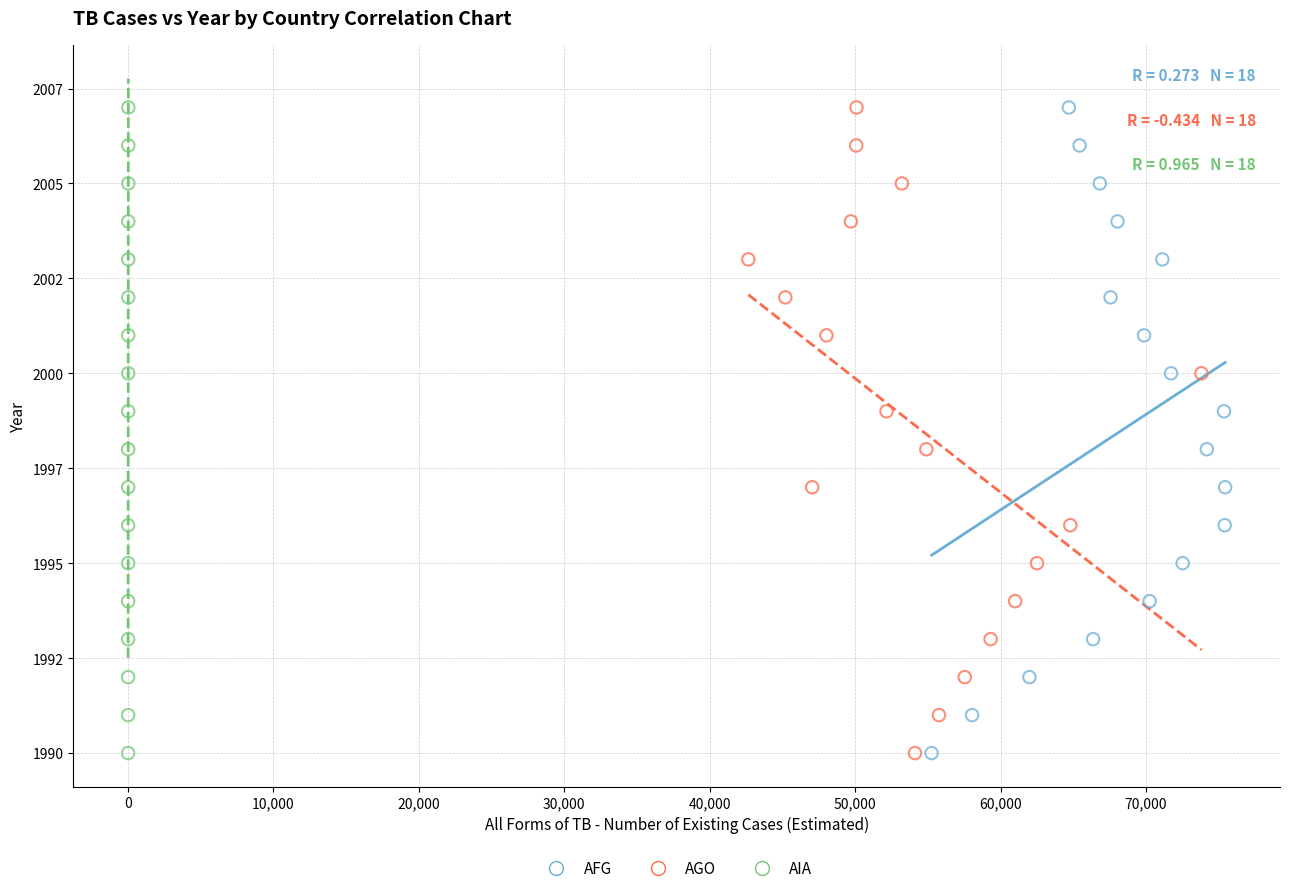

What are all the series names shown in the legend?

AFG, AGO, AIA